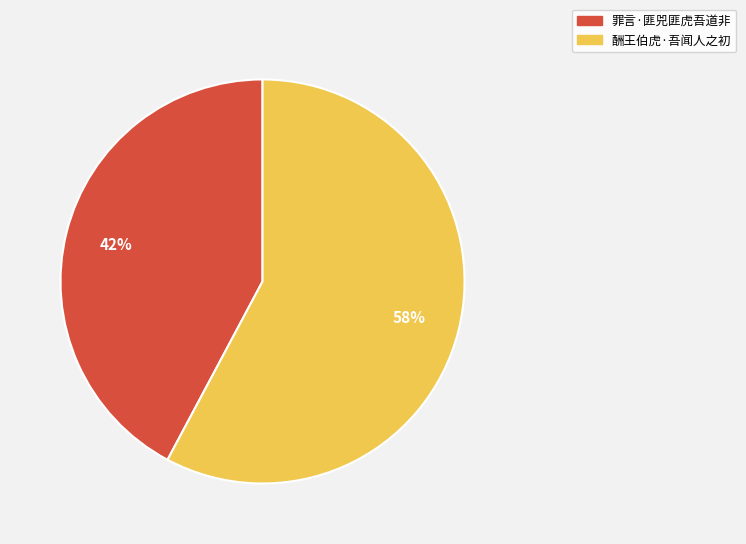

Do 酬王伯虎·吾闻人之初 and 罪言·匪兕匪虎吾道非 together represent more than half of the pie?

Yes